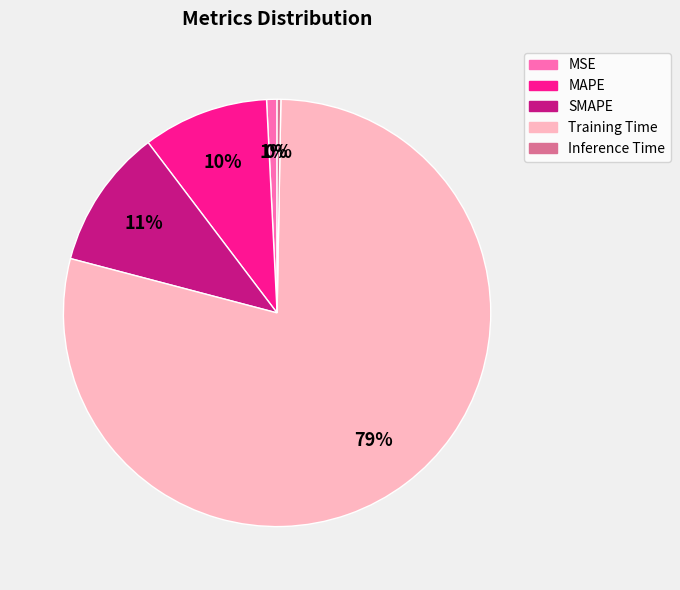

Between MAPE and Training Time, which is larger?

Training Time